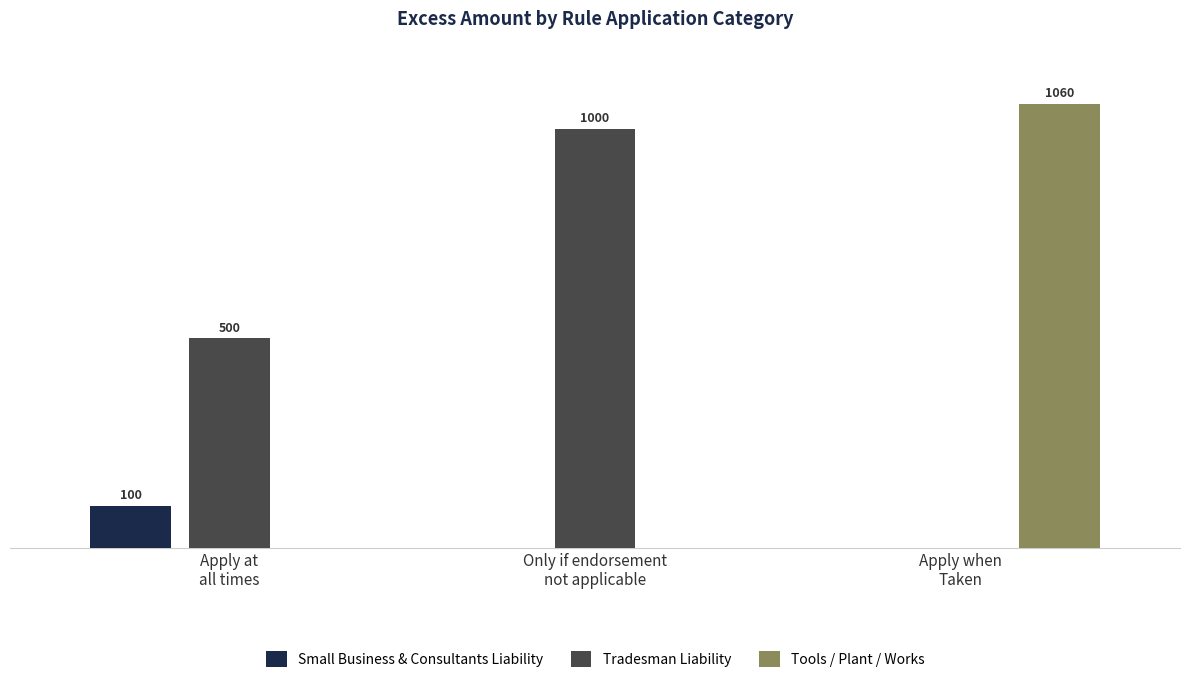

What position from the left is Only if endorsement
not applicable?

2